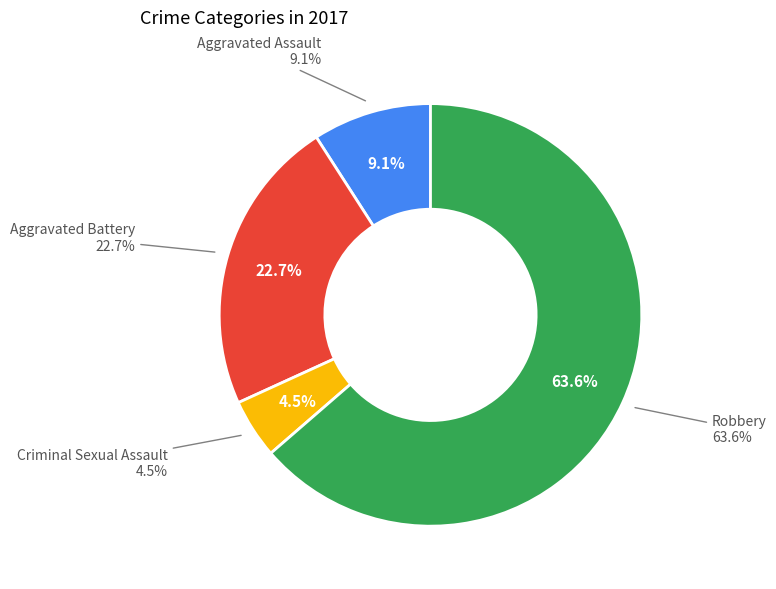

Which category has the smallest portion of the pie?

Criminal Sexual Assault